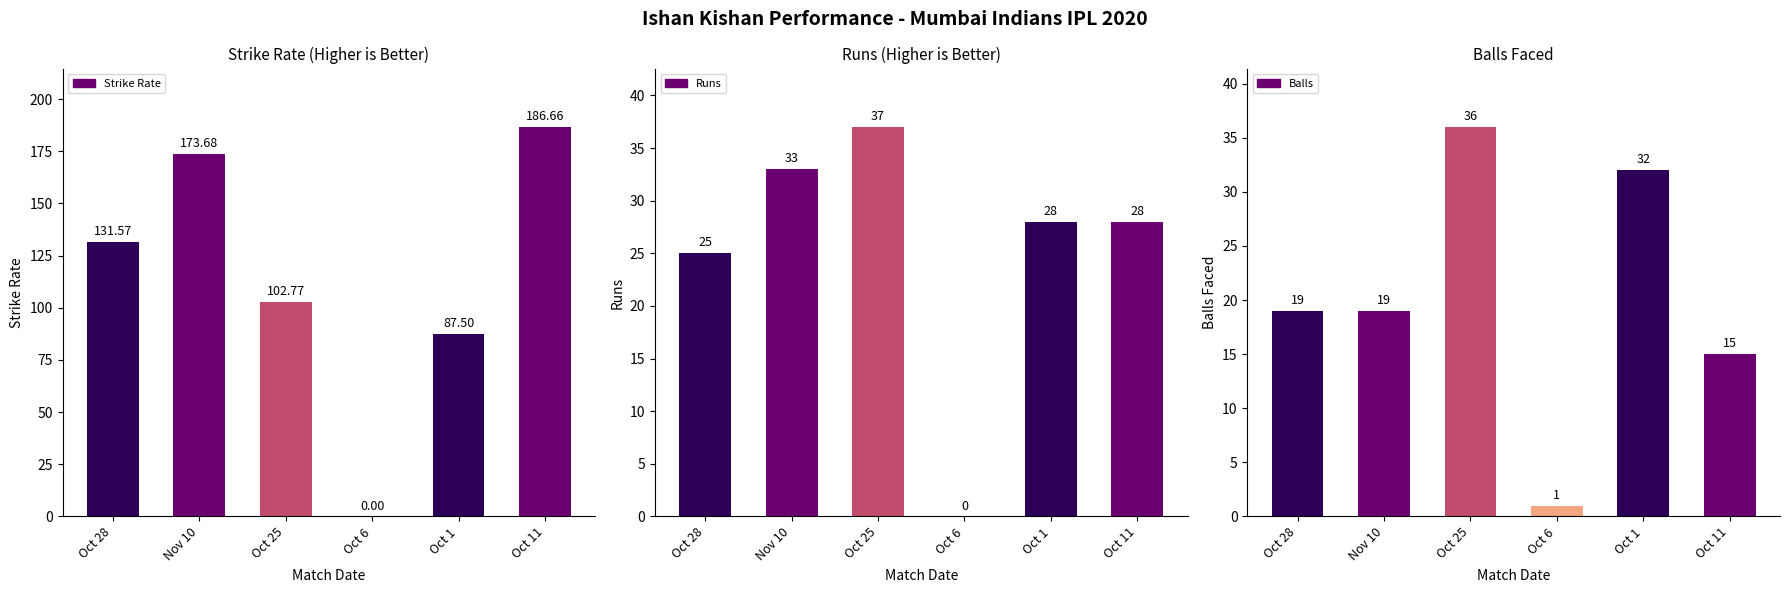

At Oct 11, list the series in order from largest to smallest.

Strike Rate, Runs, Balls